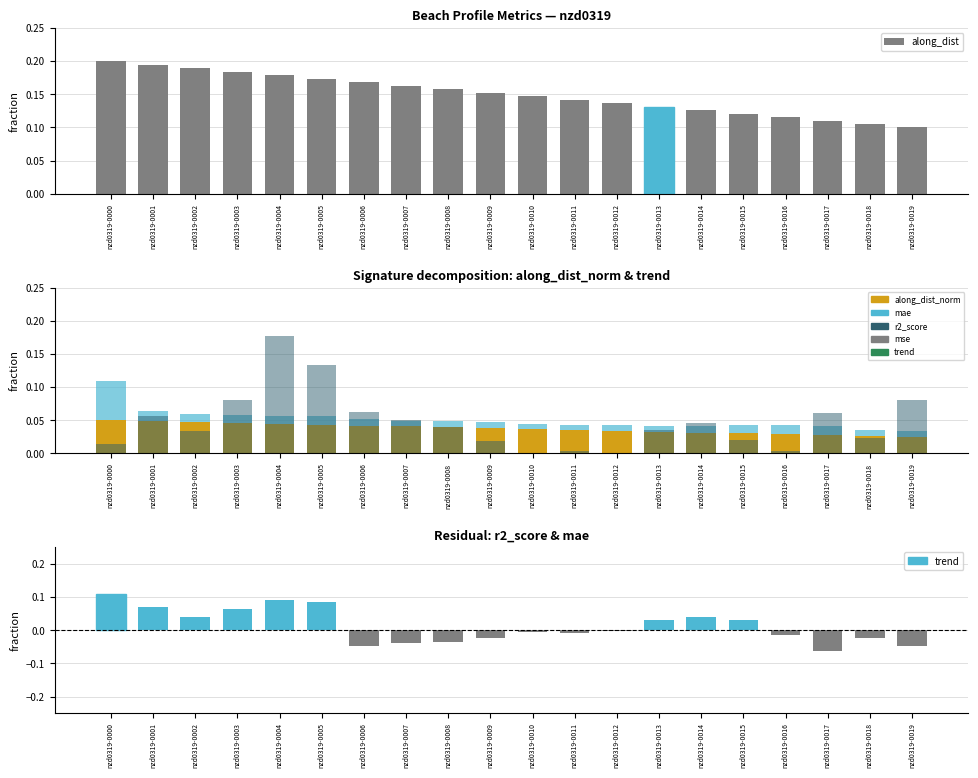

What is the lowest value of the along_dist series?

0.1